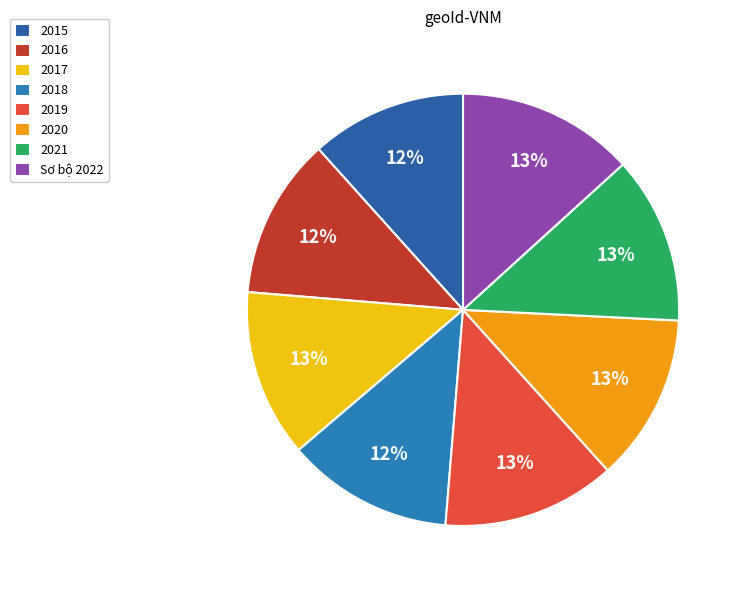

How many segments does this pie chart have?

8